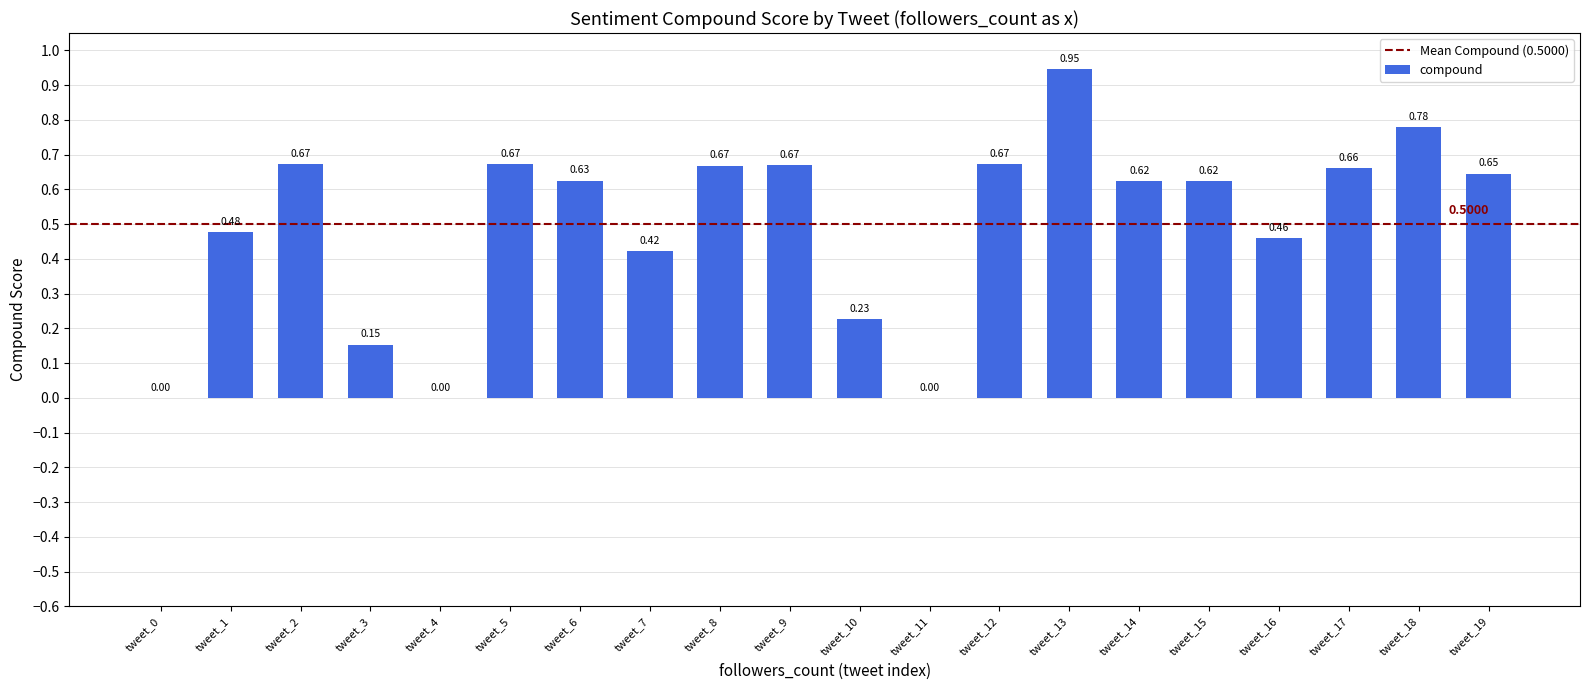

What is the change in value from tweet_10 to tweet_13?

+0.7